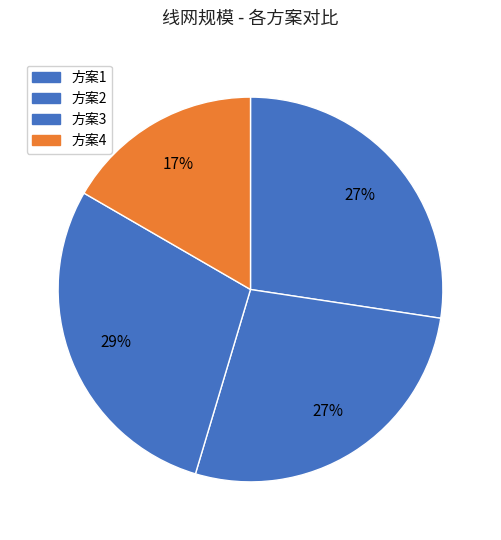

What is the change in value from 方案1 to 方案3?

+12.2